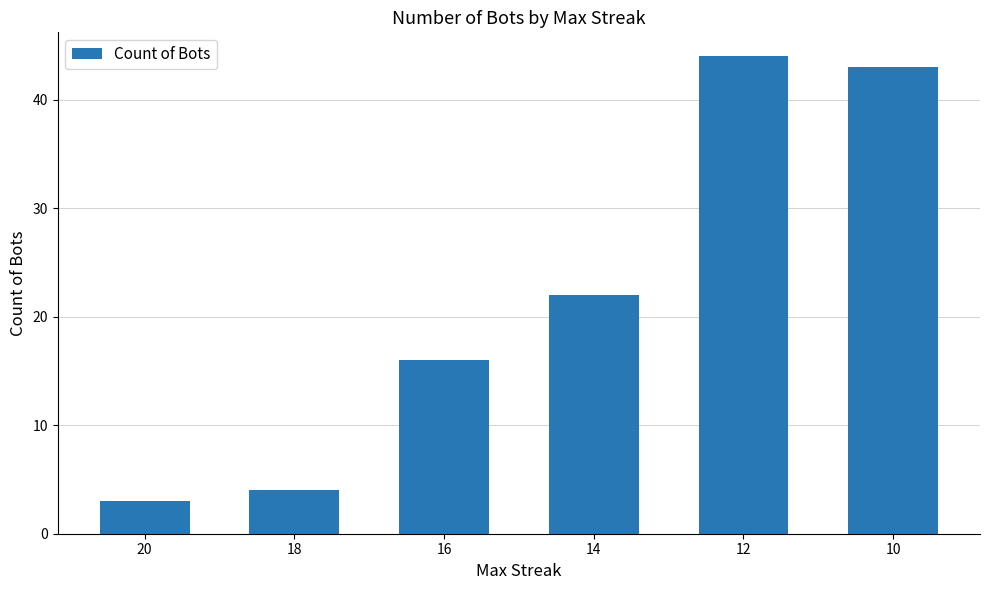

Rank the categories by value from lowest to highest.

20, 18, 16, 14, 10, 12